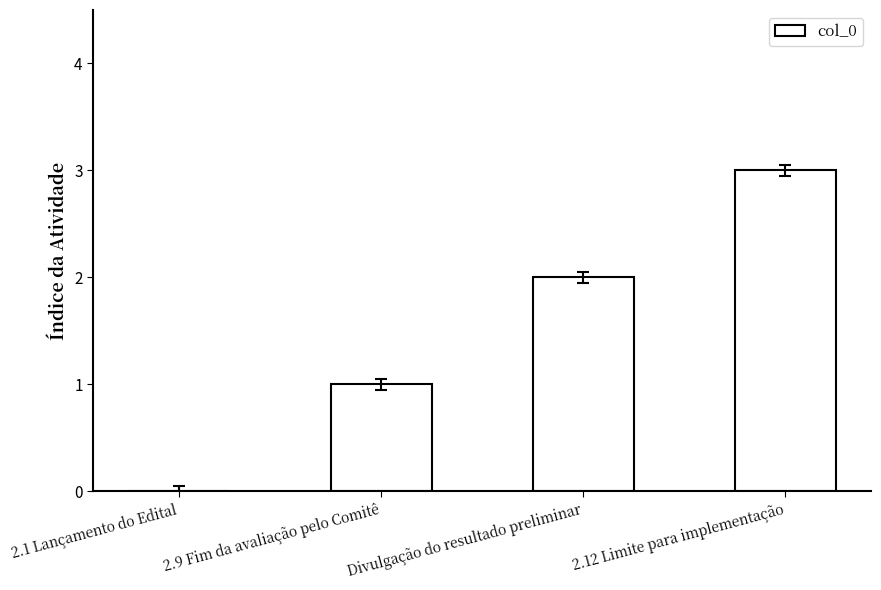

The chart shows a value of 4 at 2.12 Limite para implementação. True or false?

False